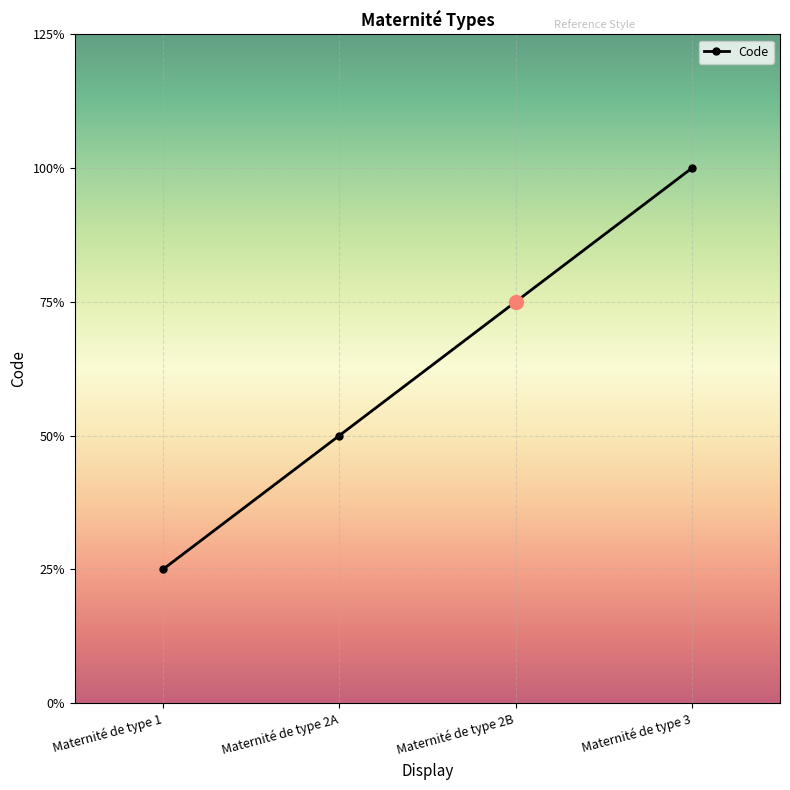

What is the label of the 1st point from the right?

Maternité de type 3